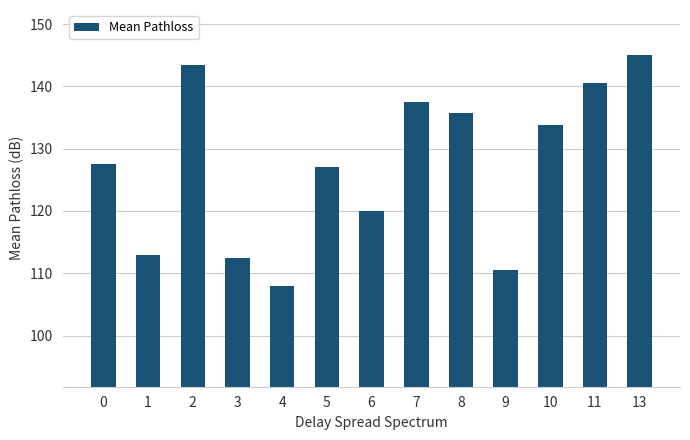

Which label corresponds to the smallest value in the chart?

4